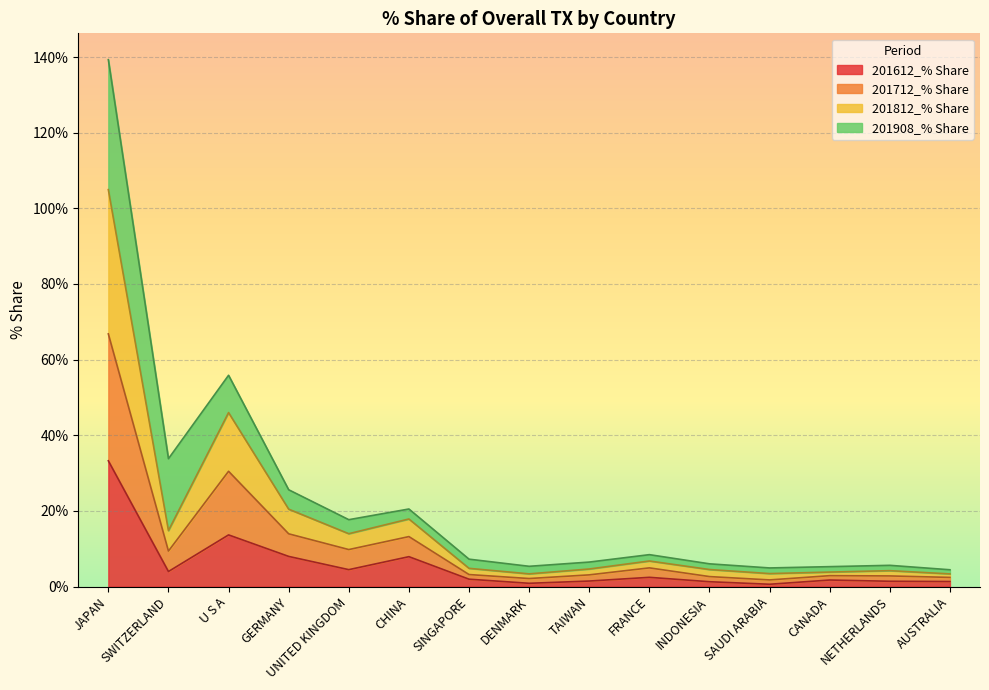

How many data points in 201612_% Share are above 1?

13